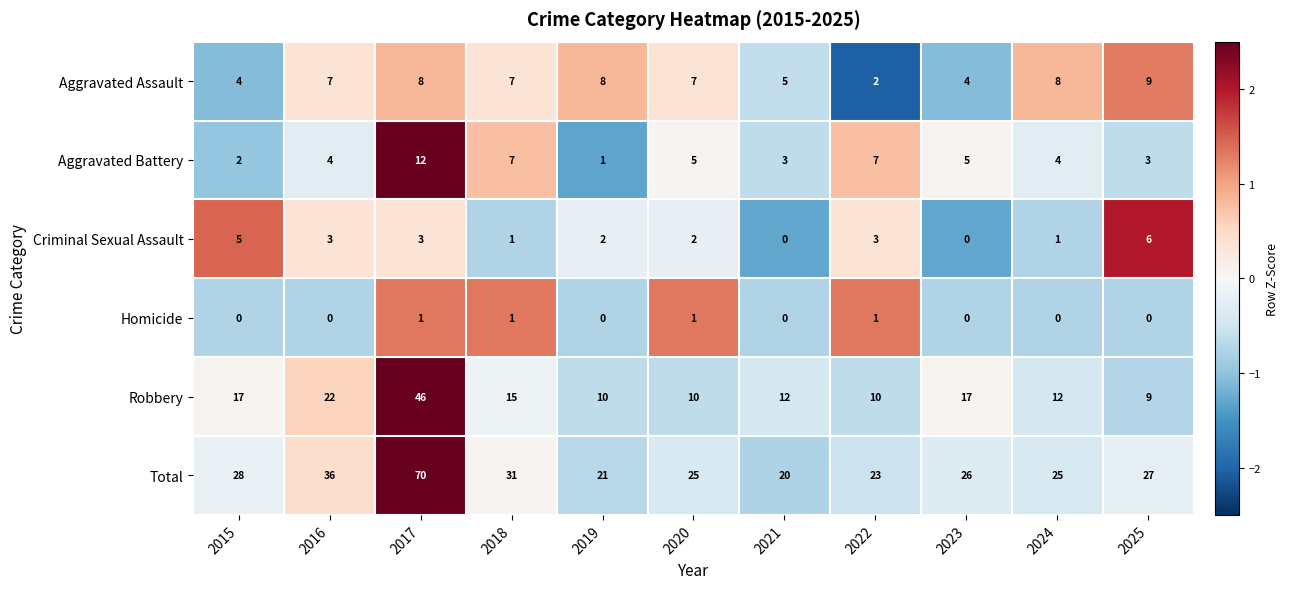

What is the greatest value displayed?

70